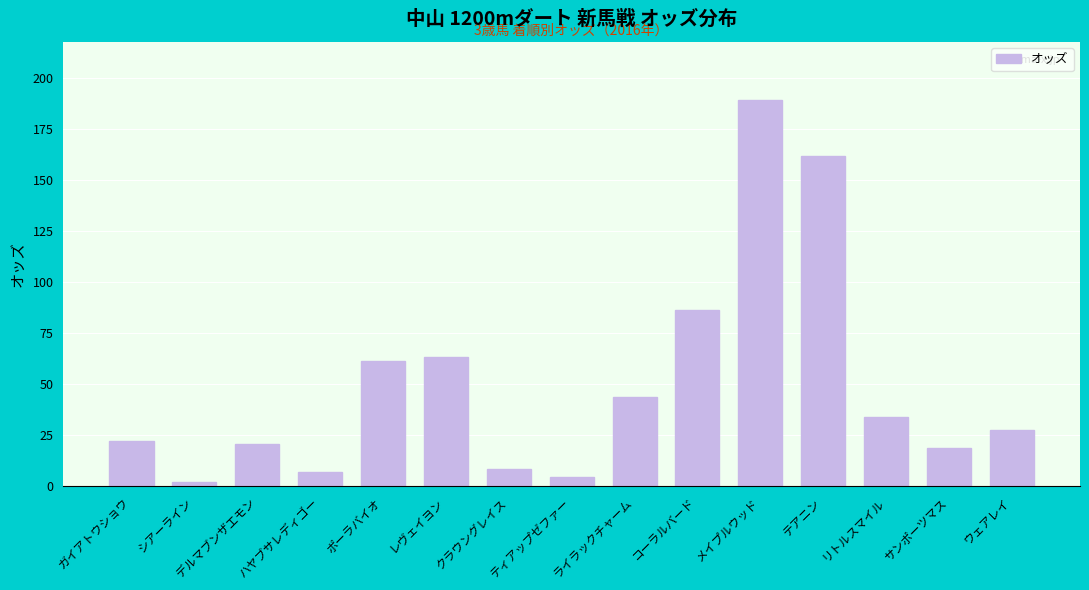

What value does the data have at テアニン?

161.8